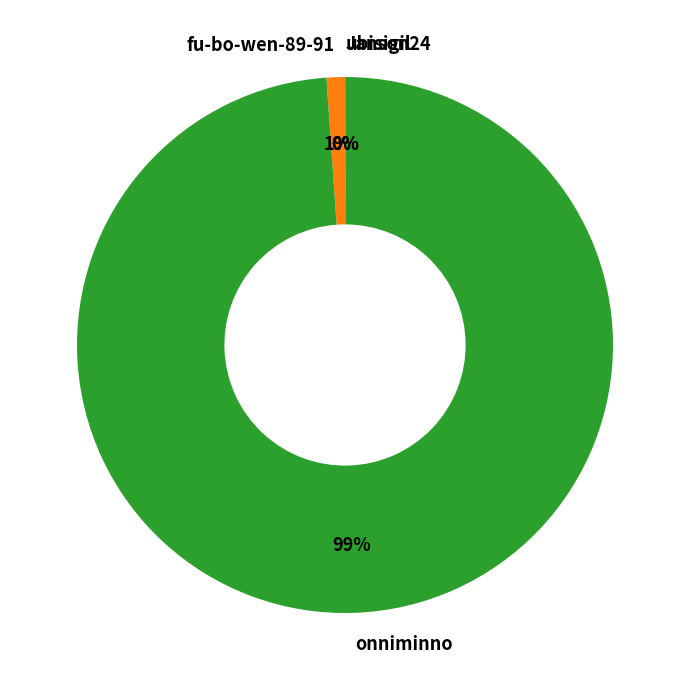

To the nearest percent, what is the difference between the largest and smallest slice percentages?

99%